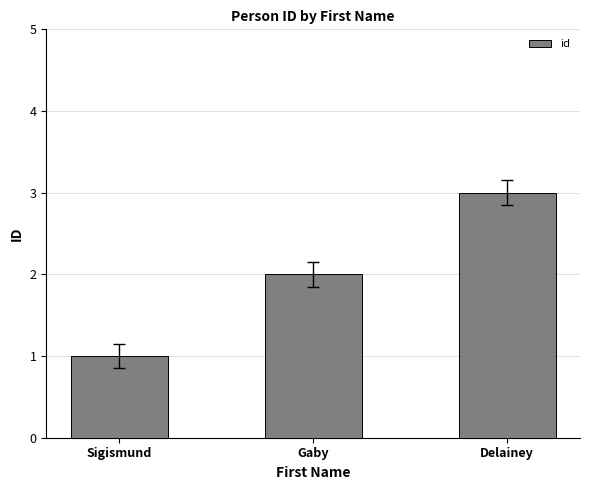

Are the bars grouped side by side (vs. stacked)?

No